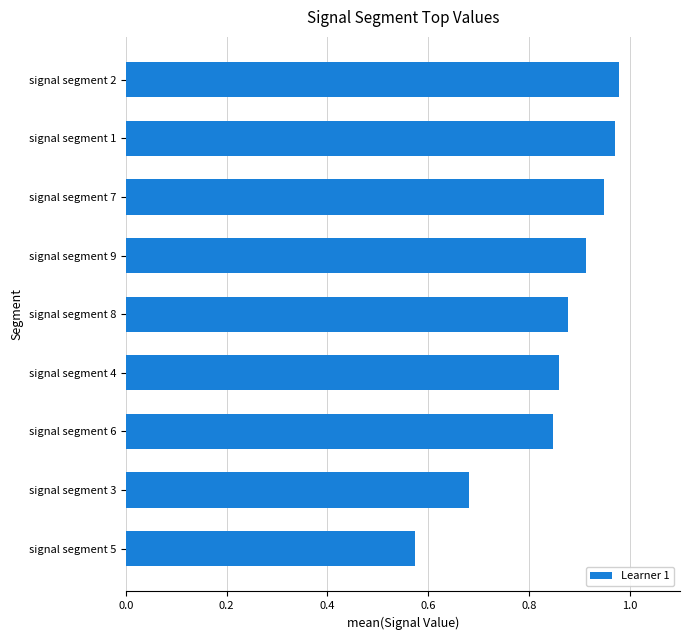

The value at signal segment 2 is 1.7. True or false?

False